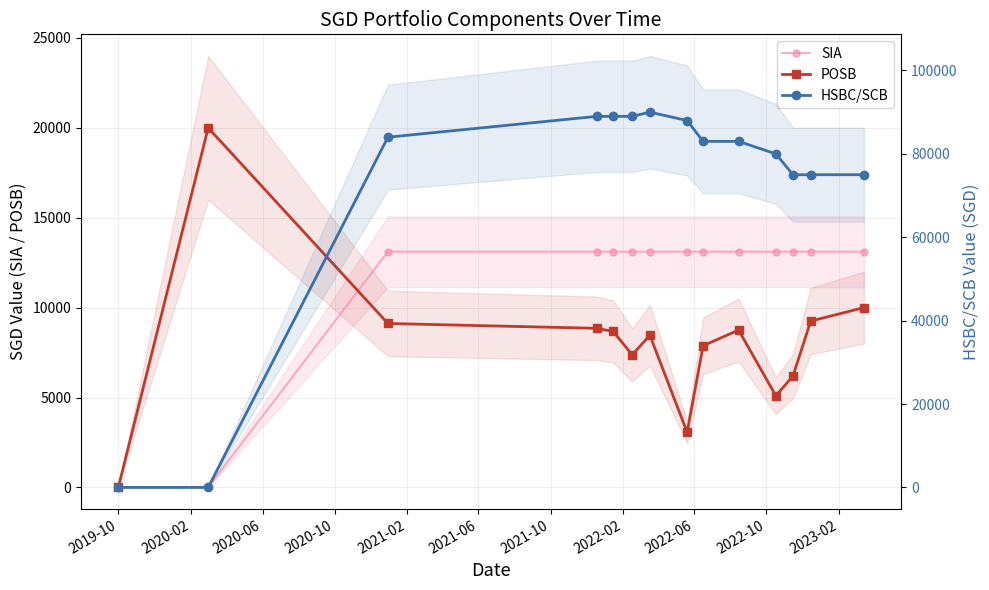

How many values in SIA are above zero?

12